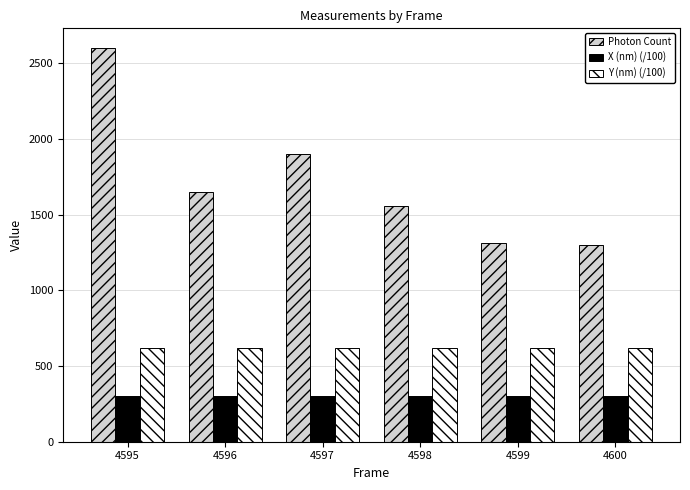

Which label corresponds to the largest value in the chart?

4595